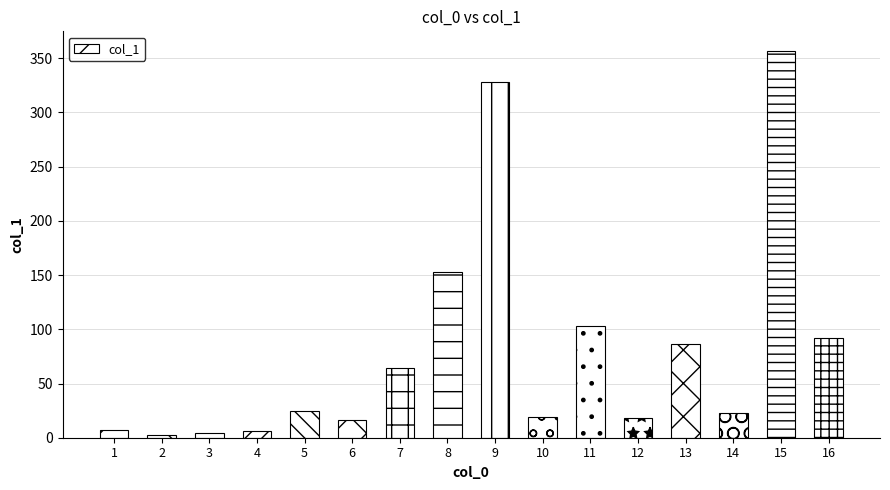

Are the bars horizontal?

No